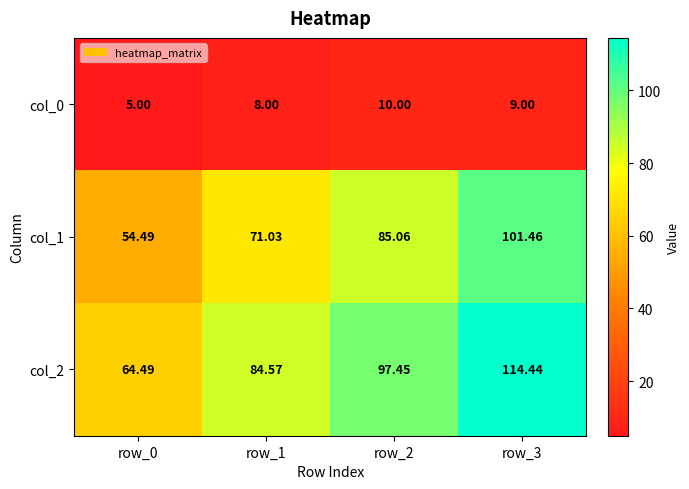

How many distinct data groups are displayed?

3